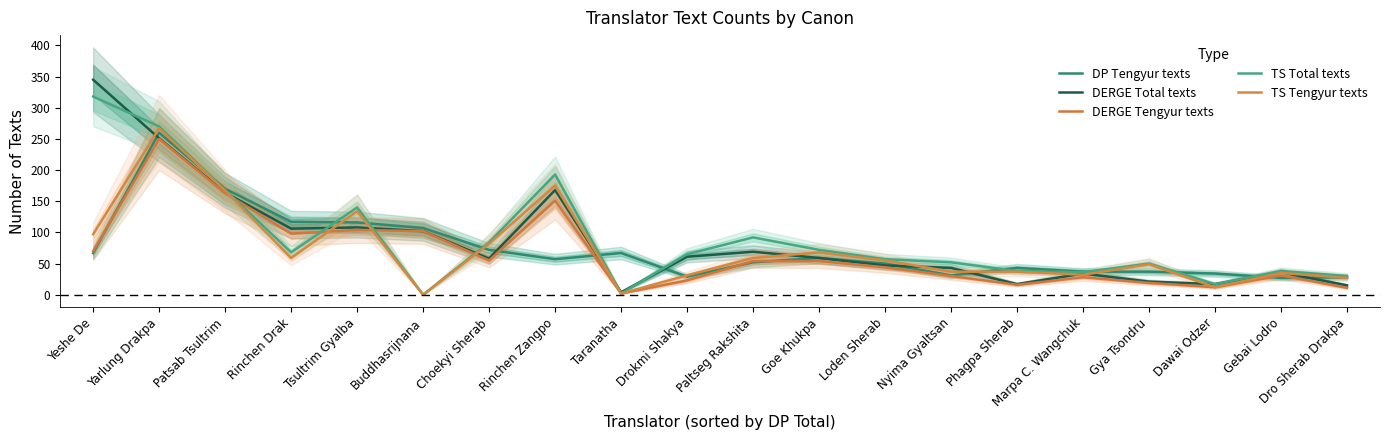

Read the TS Tengyur texts value at Gya Tsondru.

49